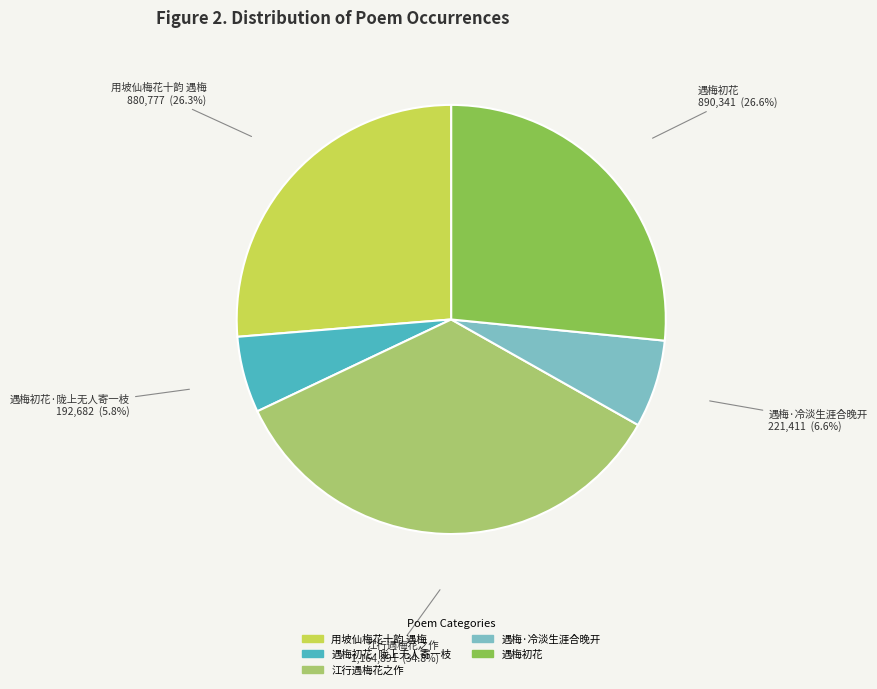

Between 遇梅·冷淡生涯合晚开 and 遇梅初花·陇上无人寄一枝, which is larger?

遇梅·冷淡生涯合晚开